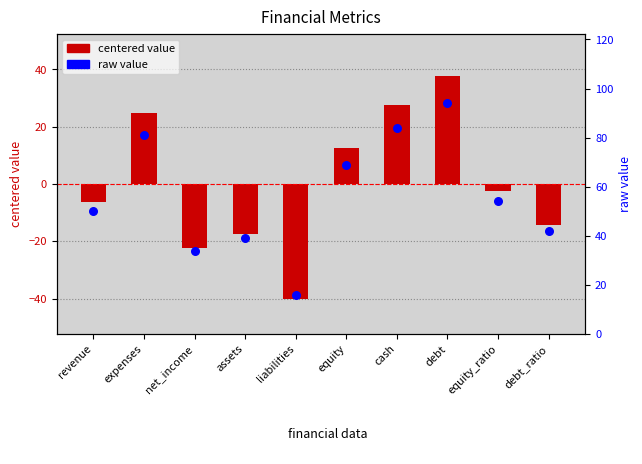

Which series has the widest spread of Y values?

centered value